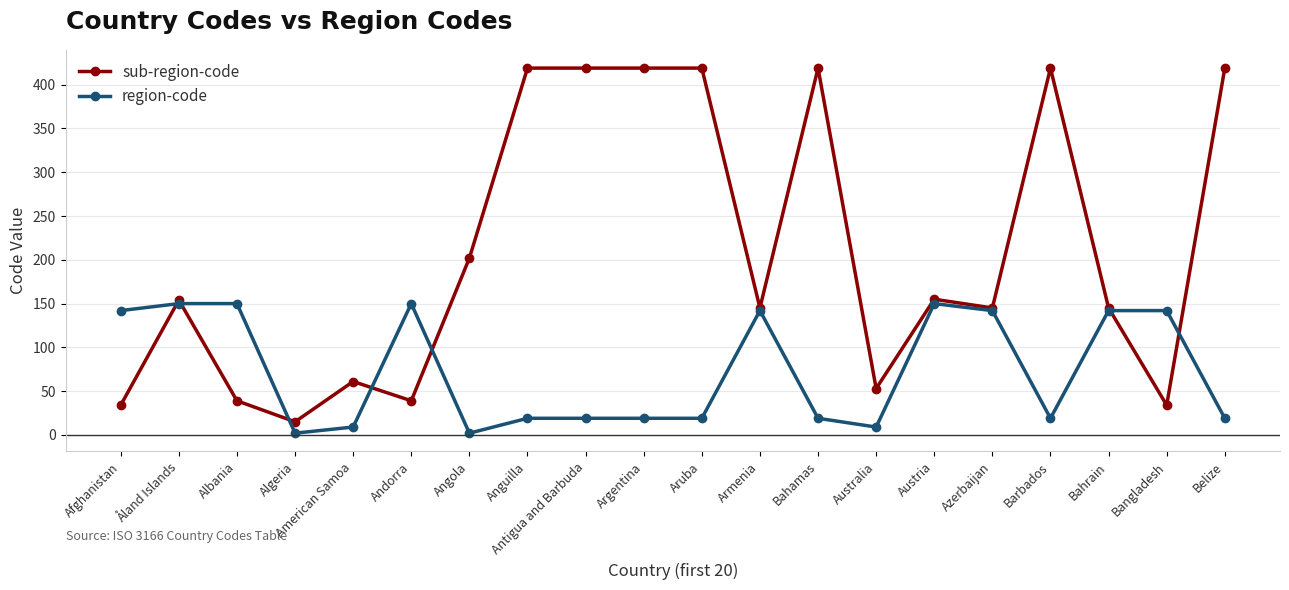

What is the highest value of the sub-region-code series?

419